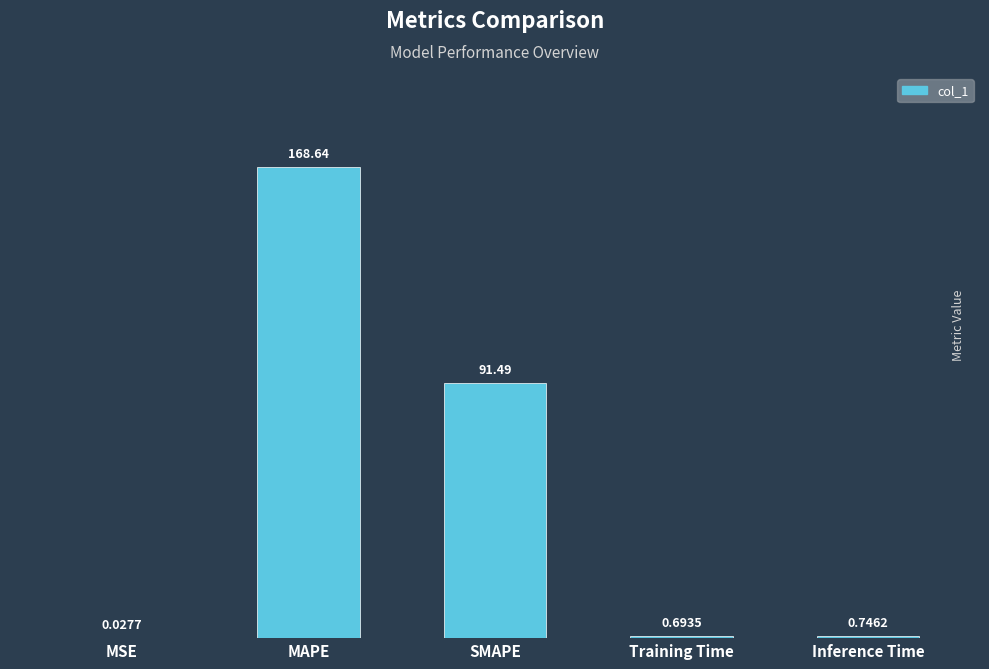

Which category has the highest value across all series?

MAPE